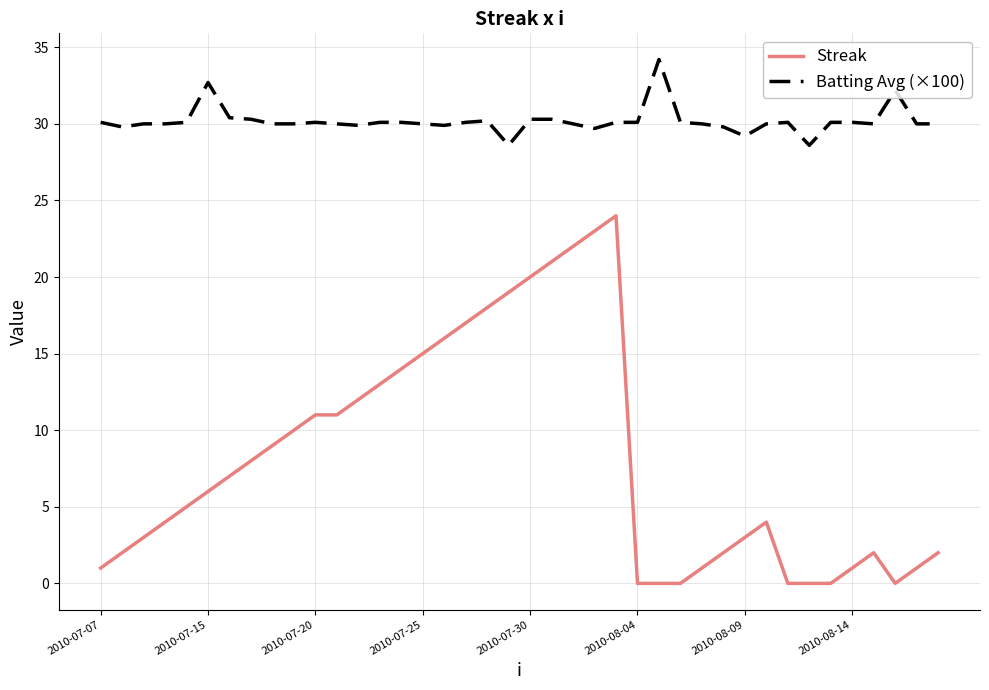

Which series has the largest total across all categories?

Batting Avg (×100)